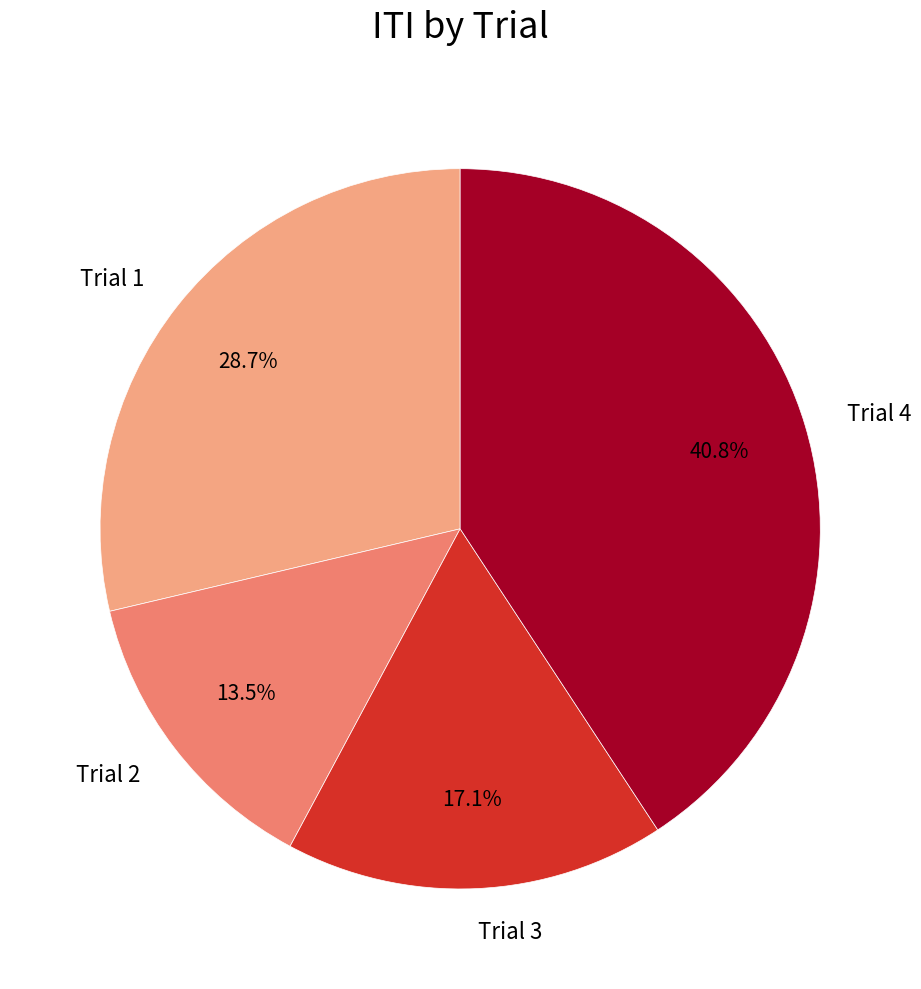

What percentage is NOT represented by Trial 3?

82.9%